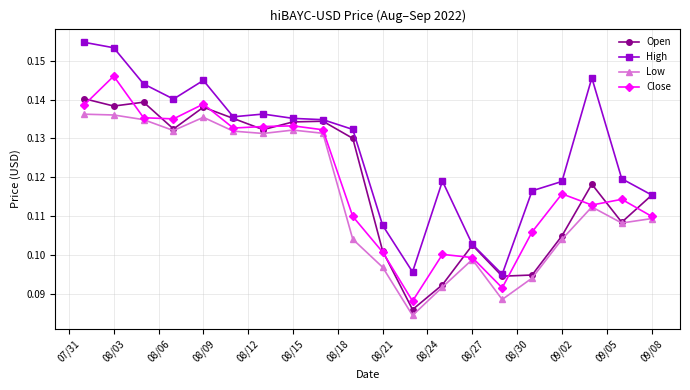

True or false: High and Close cross at least once.

False